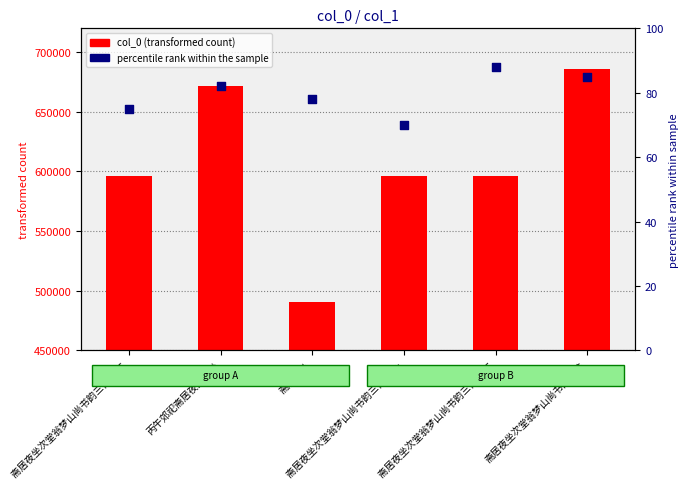

At how many categories does at least one series exceed 580641?

5